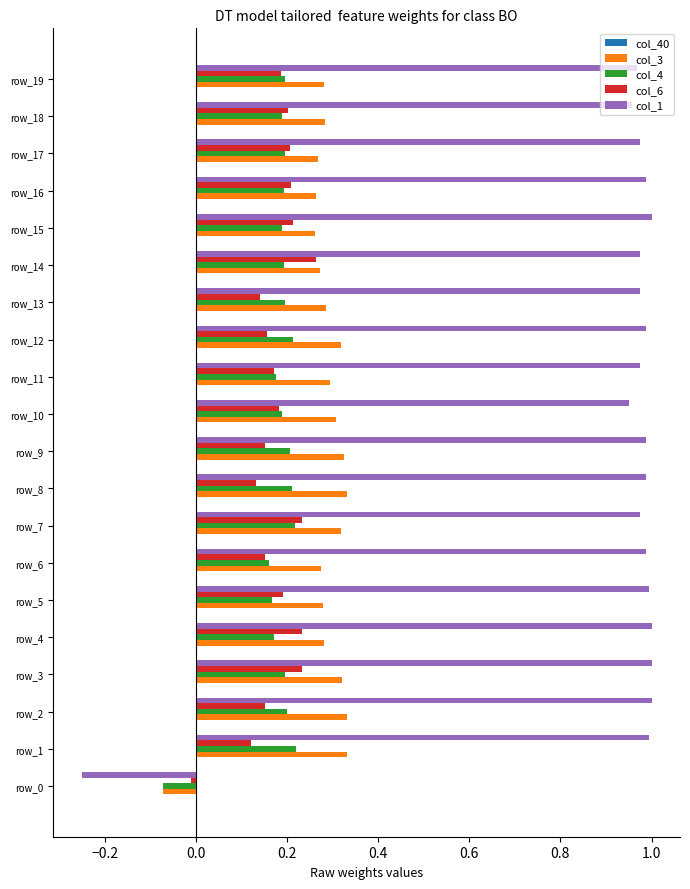

At which label does col_6 reach its peak?

row_14